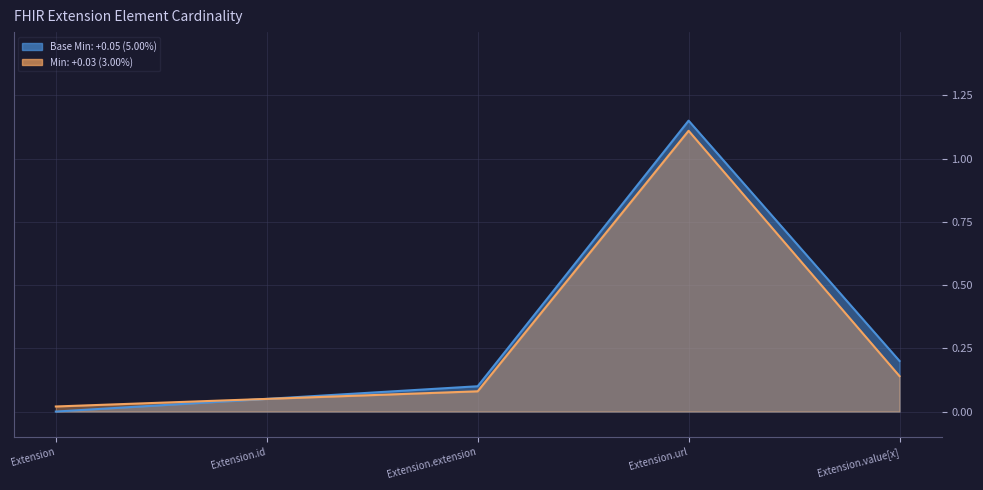

Where is the first local maximum for Base Min?

Extension.url